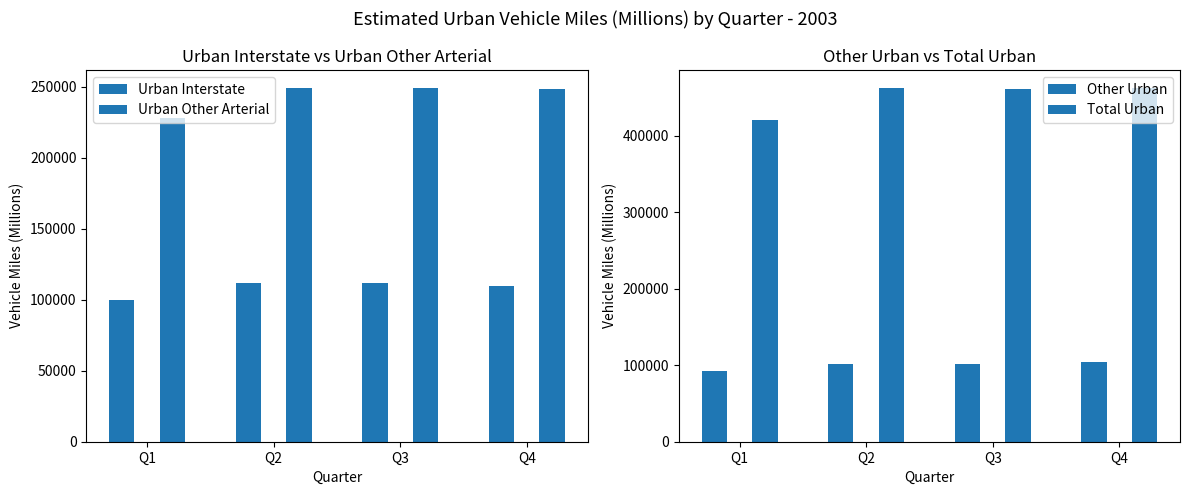

What value does the Total Urban series have at Q1, to the nearest 100?

420100